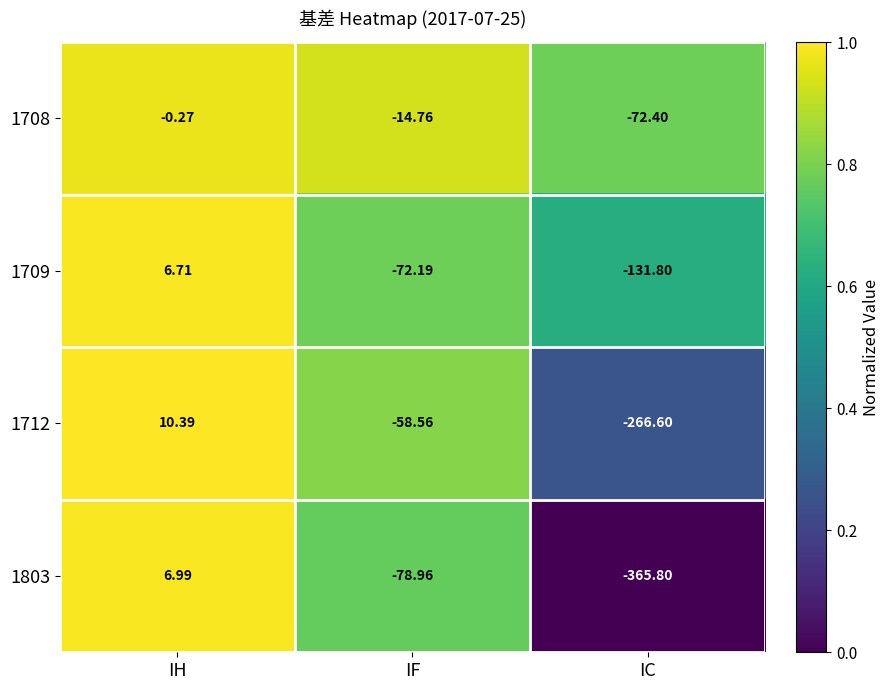

Which label corresponds to the smallest value in the chart?

IC